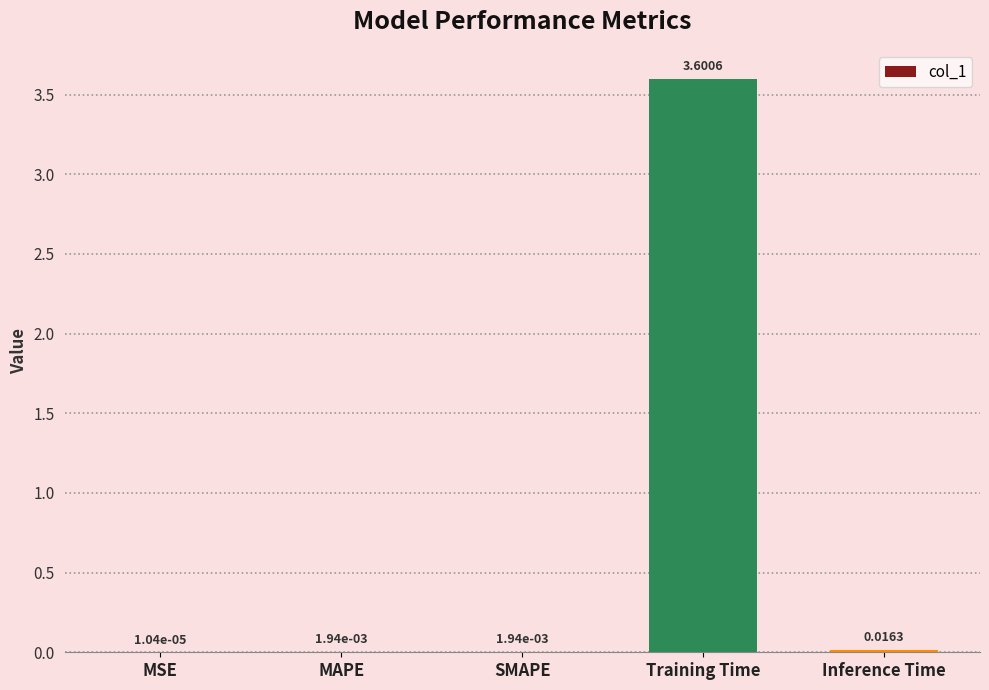

At which label is the value closest to 1?

Inference Time